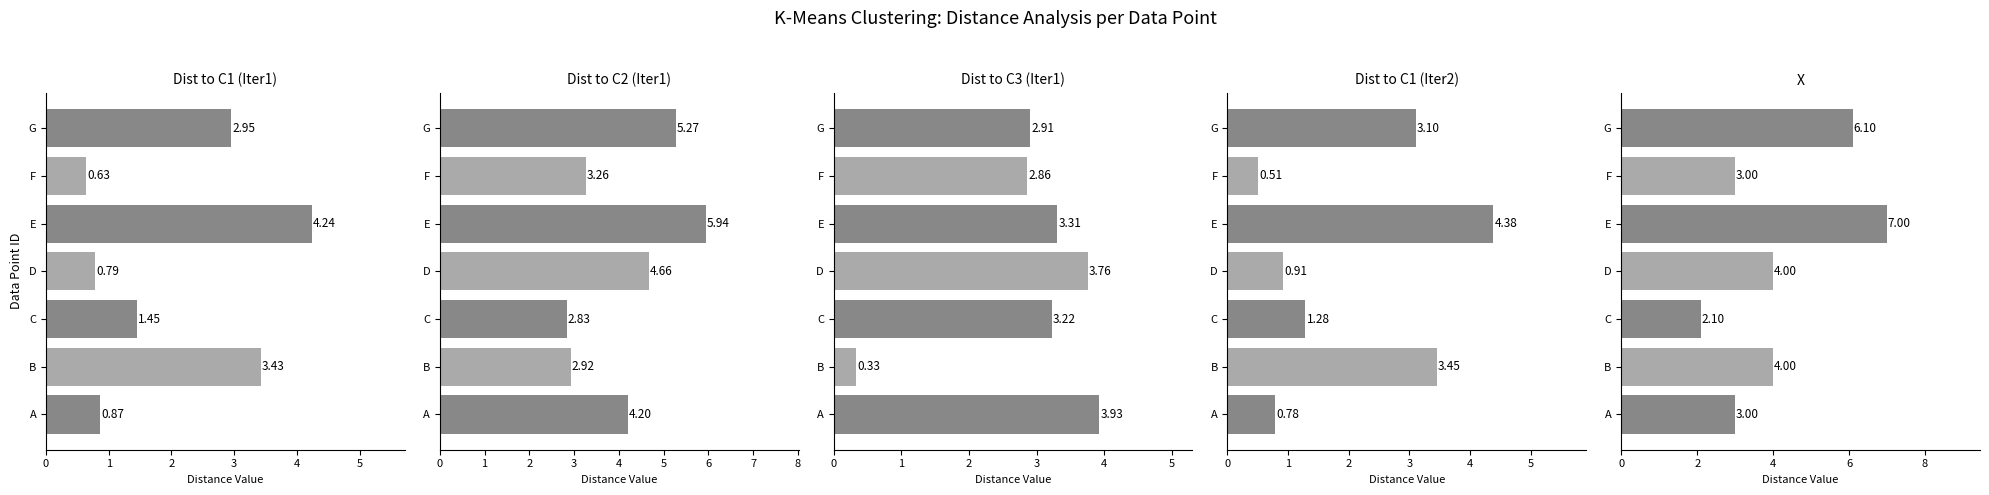

What is the difference between the maximum and minimum values in the Dist to C3 (Iter1) series?

3.6